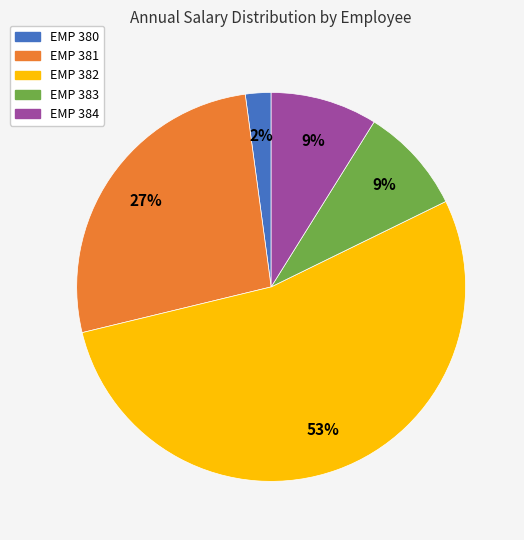

The EMP 383 slice represents 1% of the pie. True or false?

False